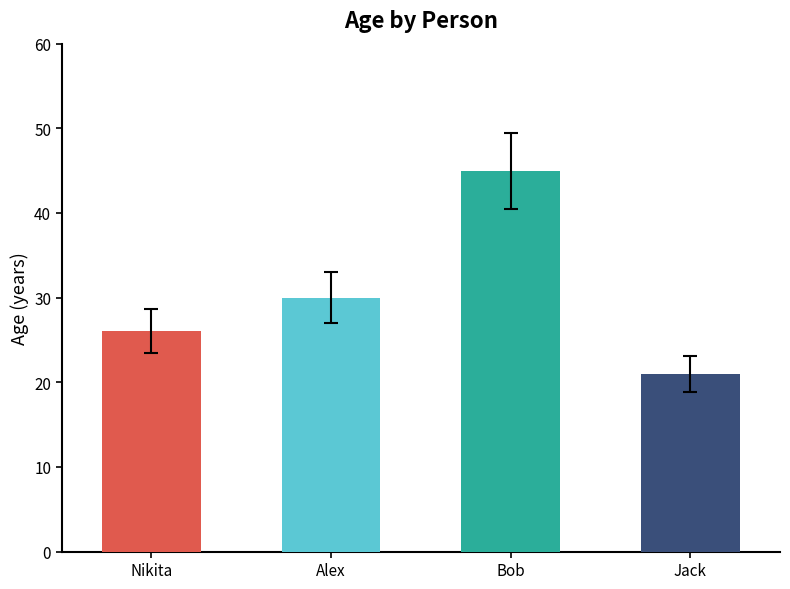

The chart shows a value of 21 at Jack. True or false?

True